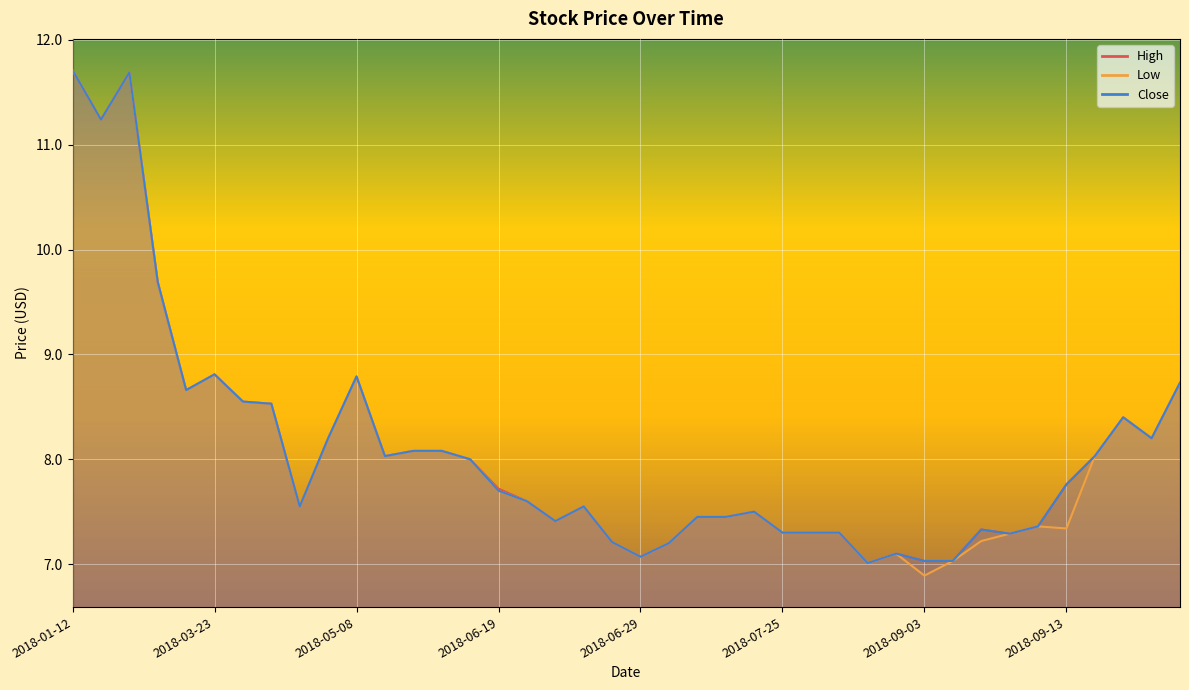

In Low, how many points are higher than both neighbors (excluding endpoints)?

8